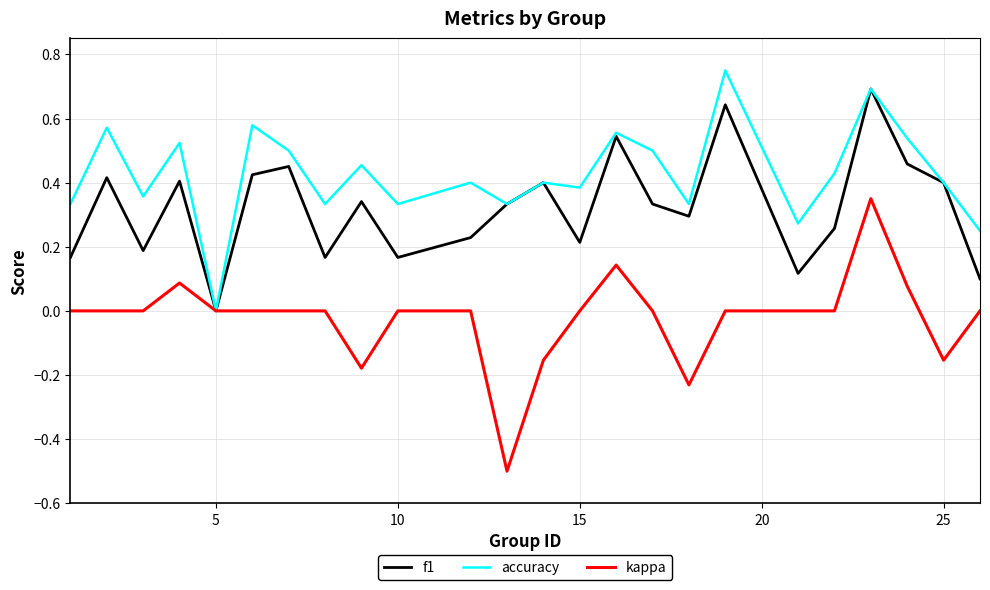

List the series in order of their overall mean, lowest first.

kappa, f1, accuracy